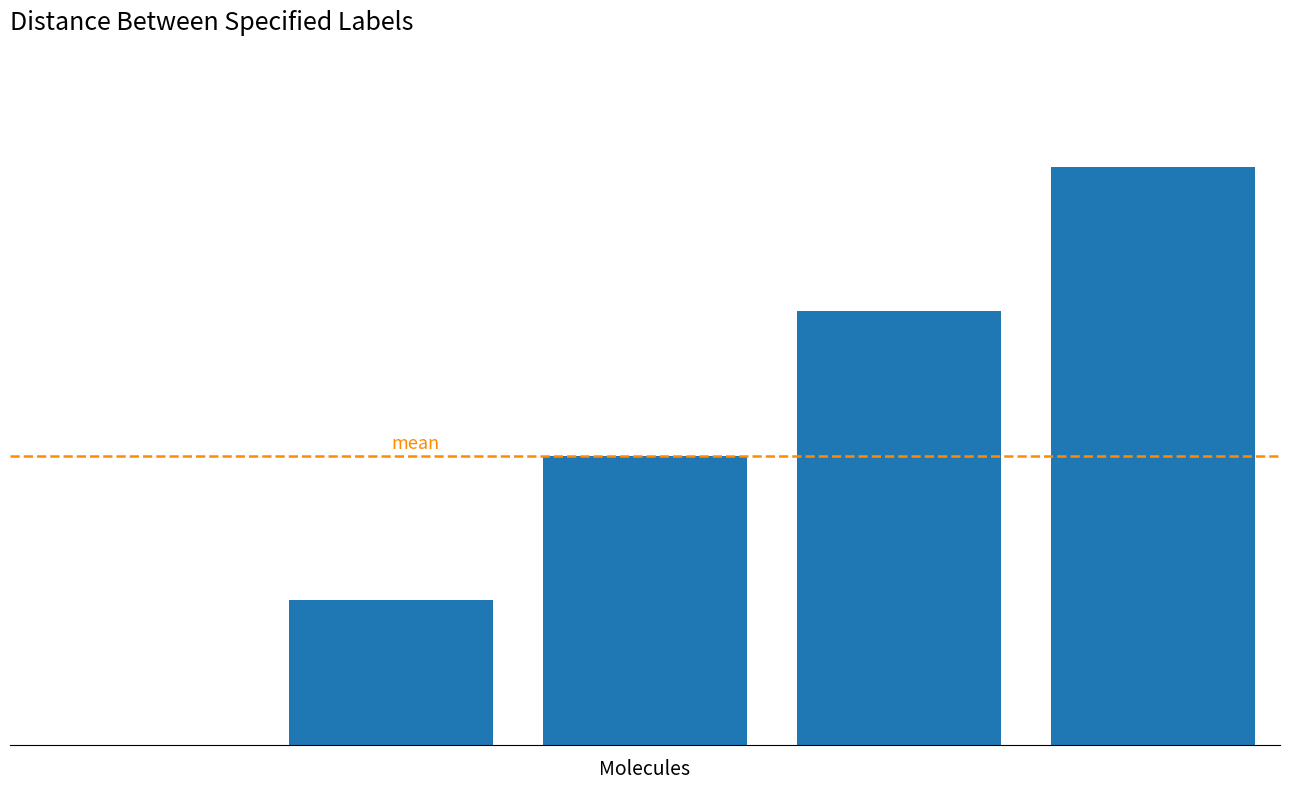

What is the maximum value shown in the chart?

4